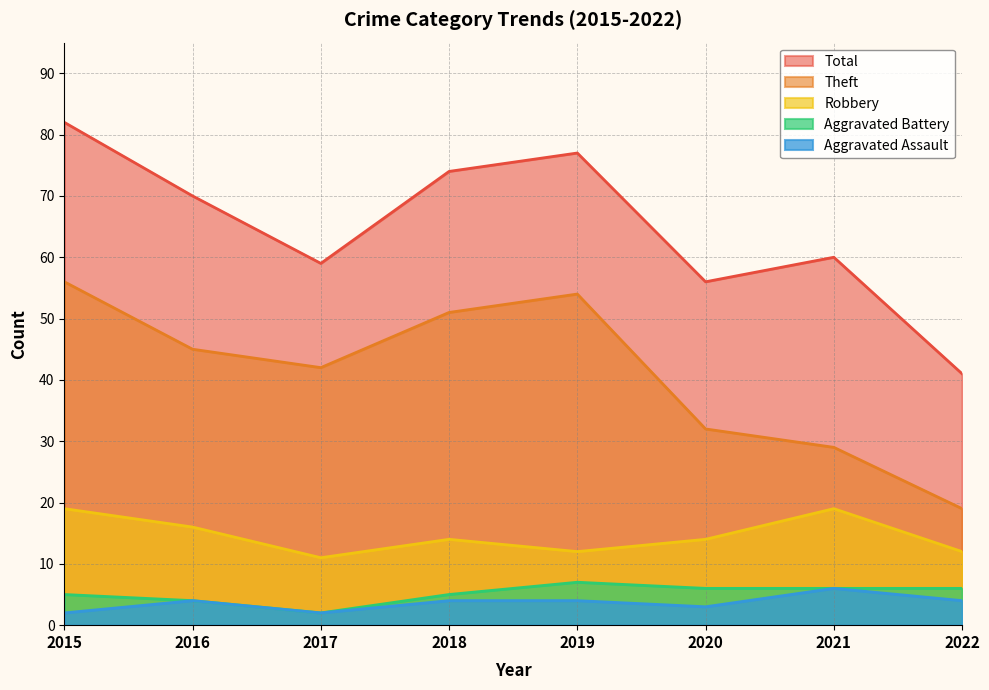

Which has a higher value, 2017 or 2016?

2016